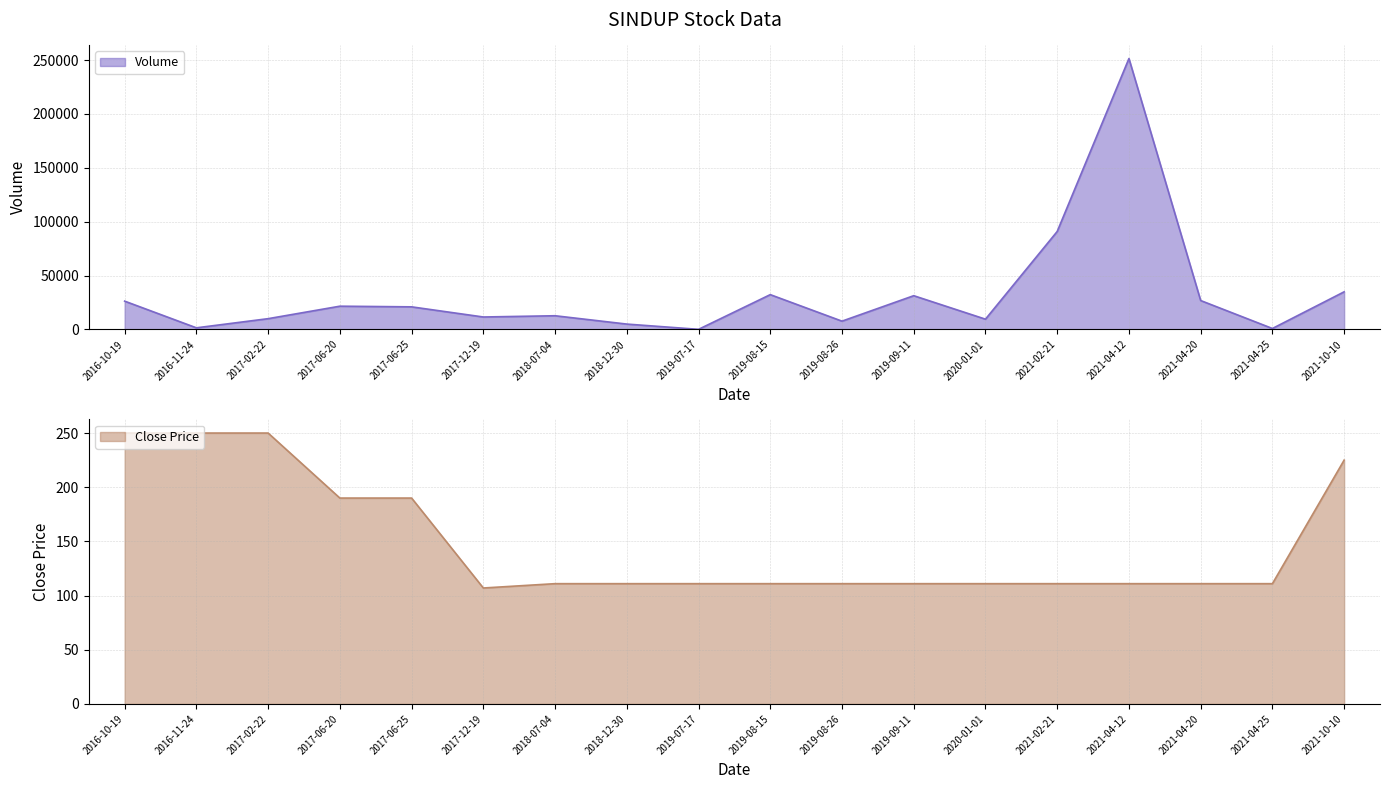

How many values in the Volume series are below 20974?

9